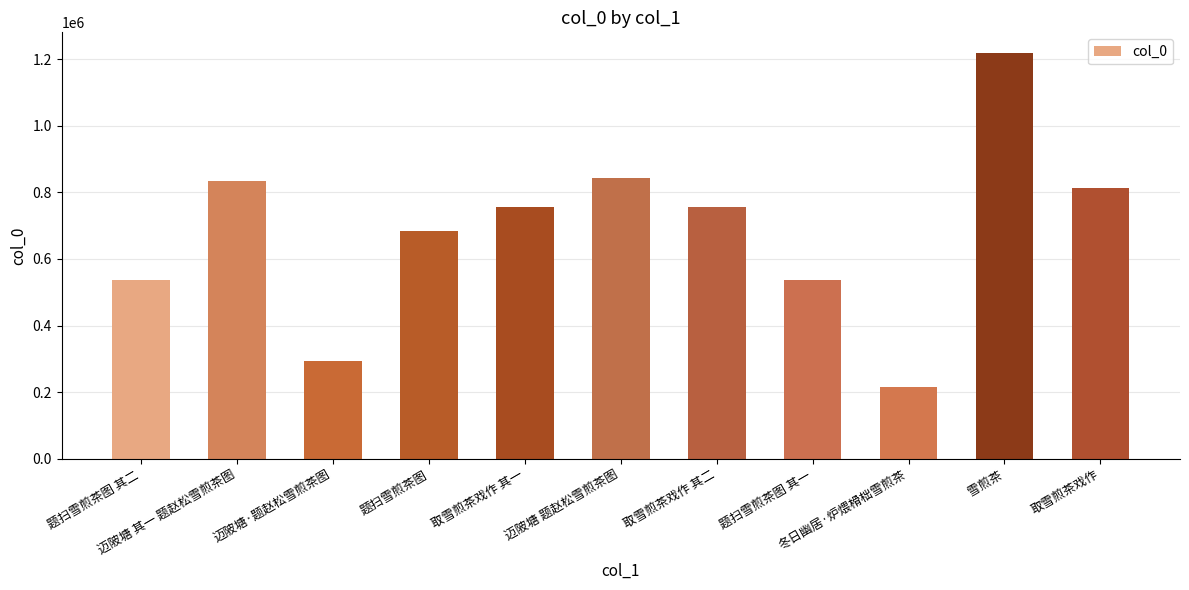

What is the sum of all values?

7486774